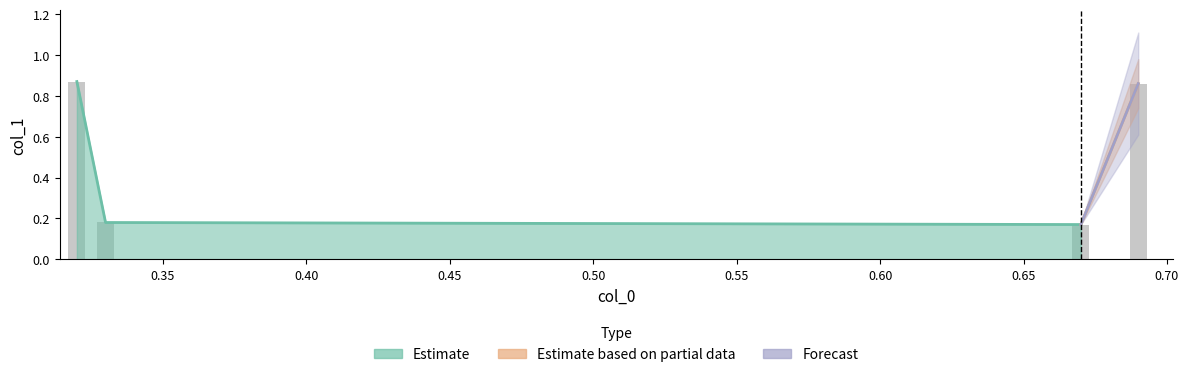

Reading left to right, transcribe all the data shown in this chart.

0.9	0.2	0.2	0.9